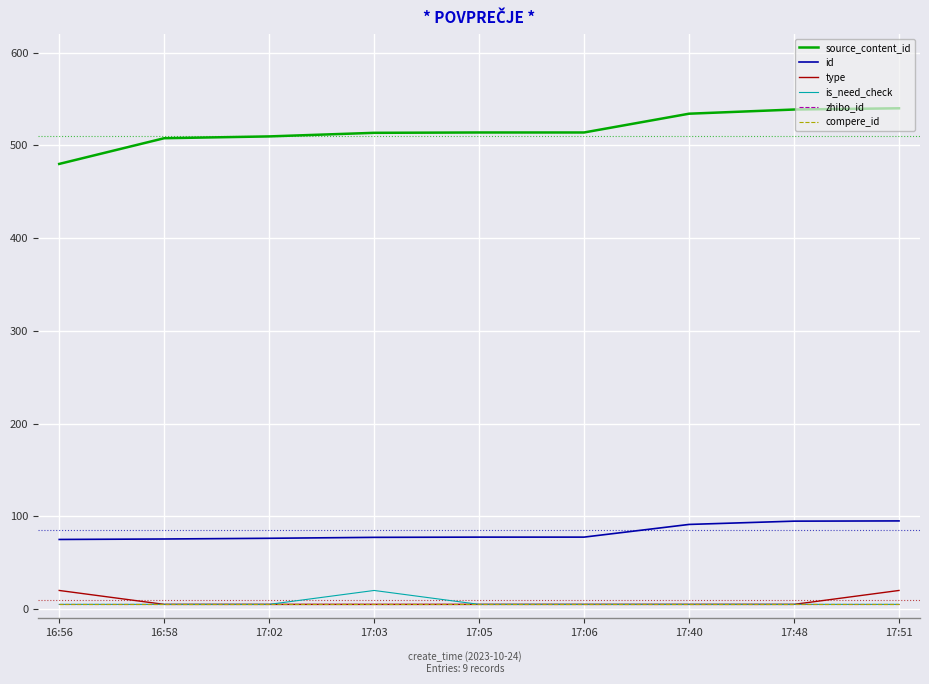

True or false: id has more than 1 interior local peaks.

False